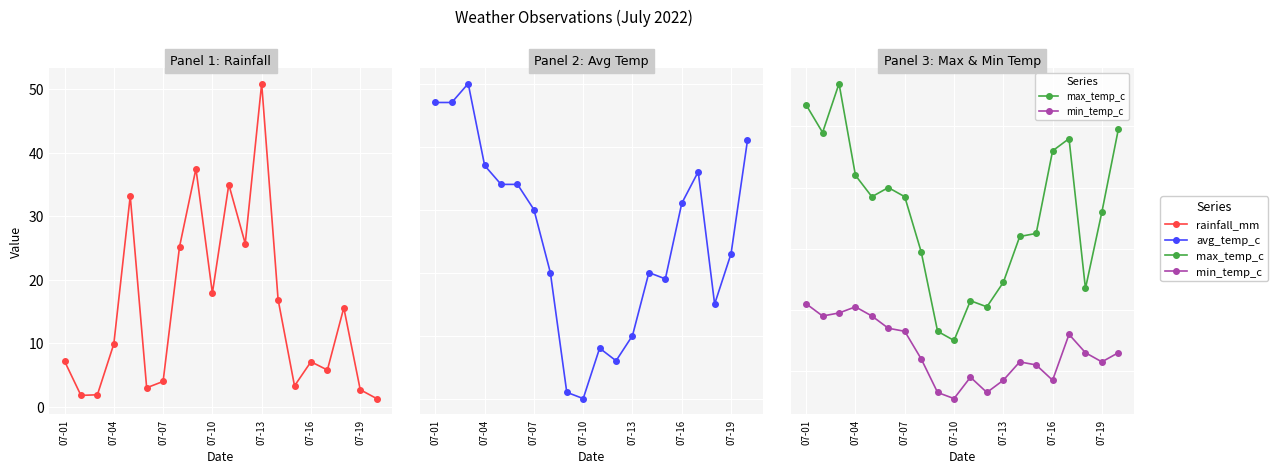

At 07-16, list the series in order from largest to smallest.

max_temp_c, avg_temp_c, min_temp_c, rainfall_mm